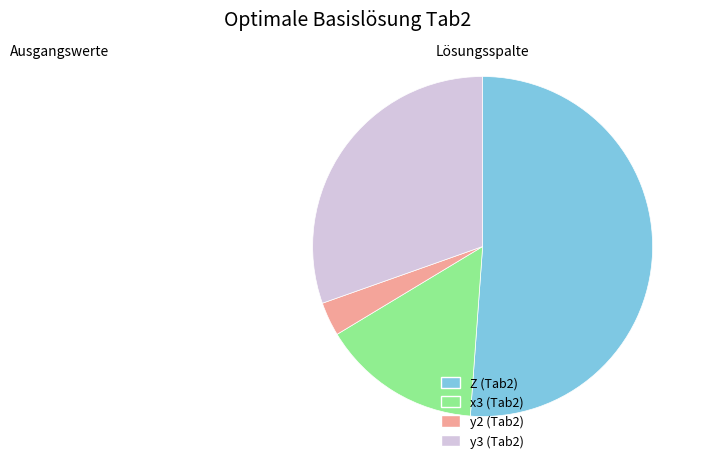

Which category has the smallest portion of the pie?

y2 (Tab2)